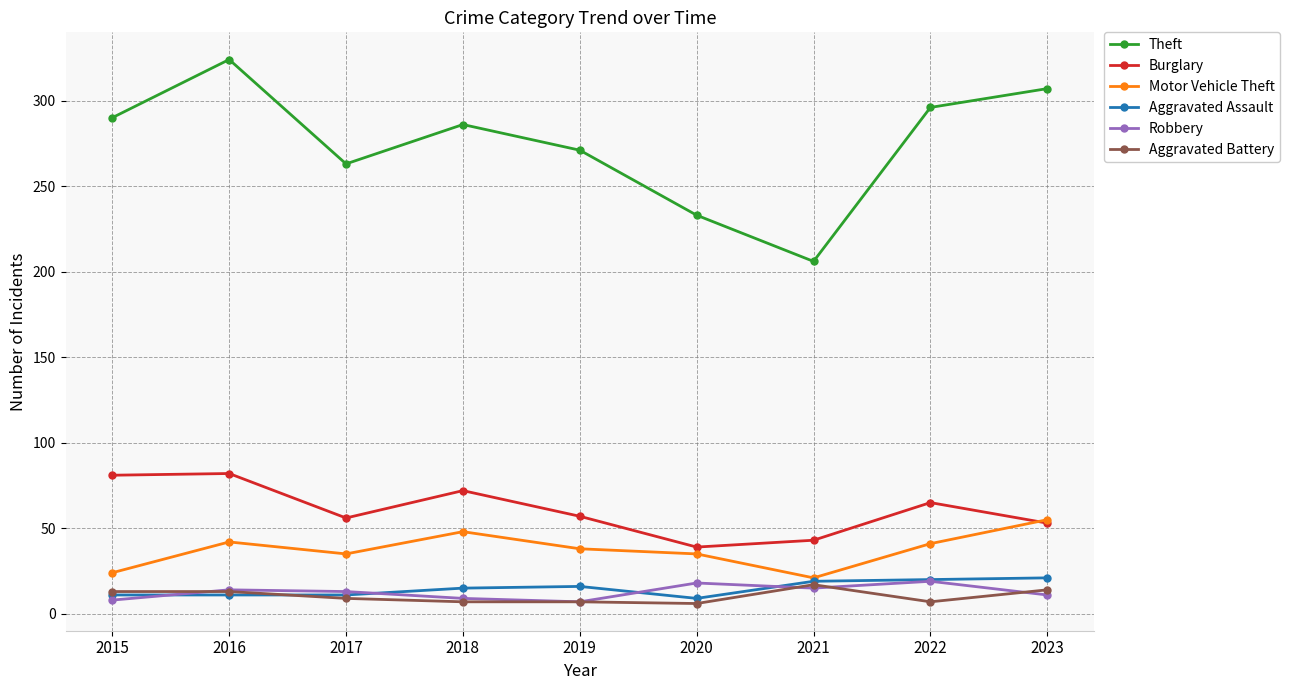

What is the difference between the highest and lowest values at 2023?

296